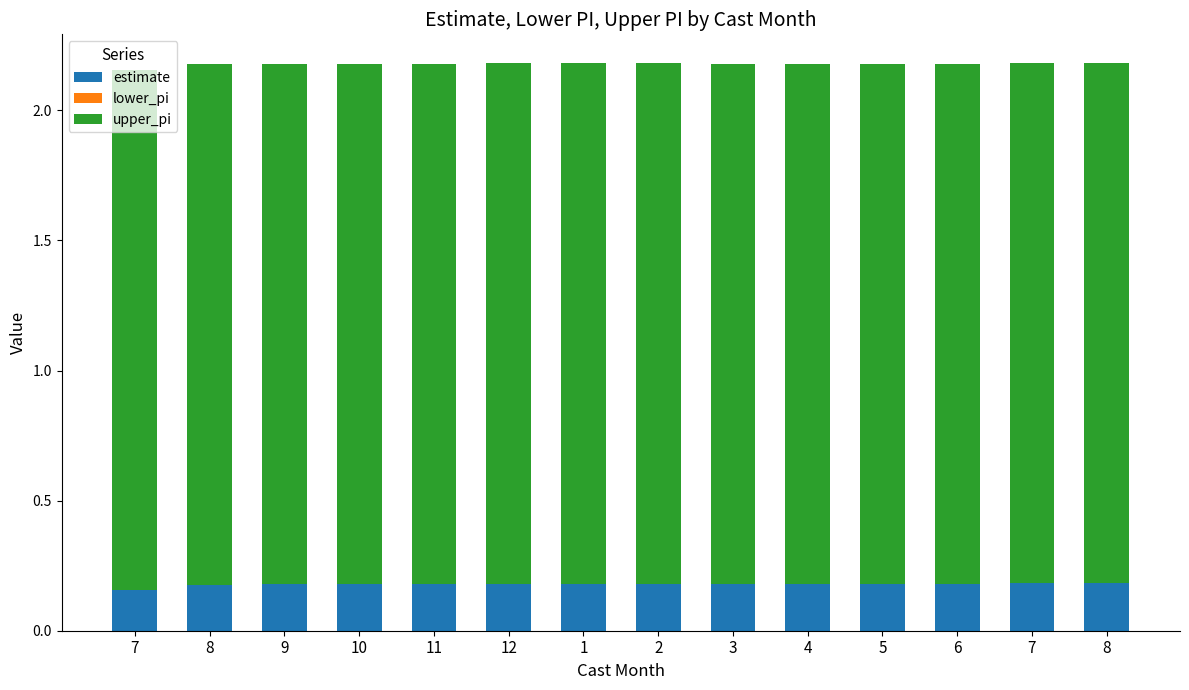

How many bars are there in total?

14